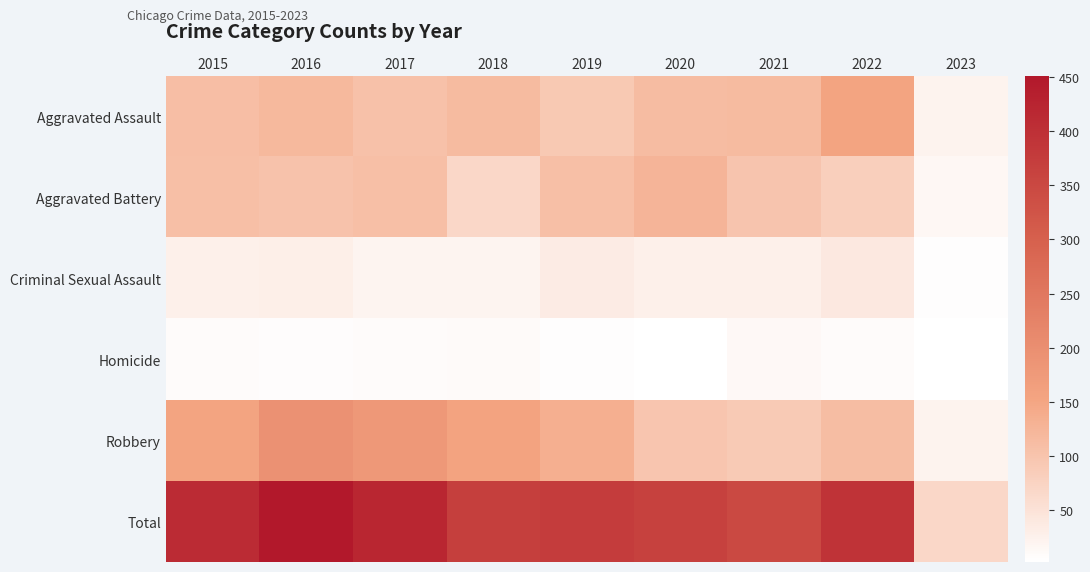

Between 2018 and 2017, which is larger?

2018